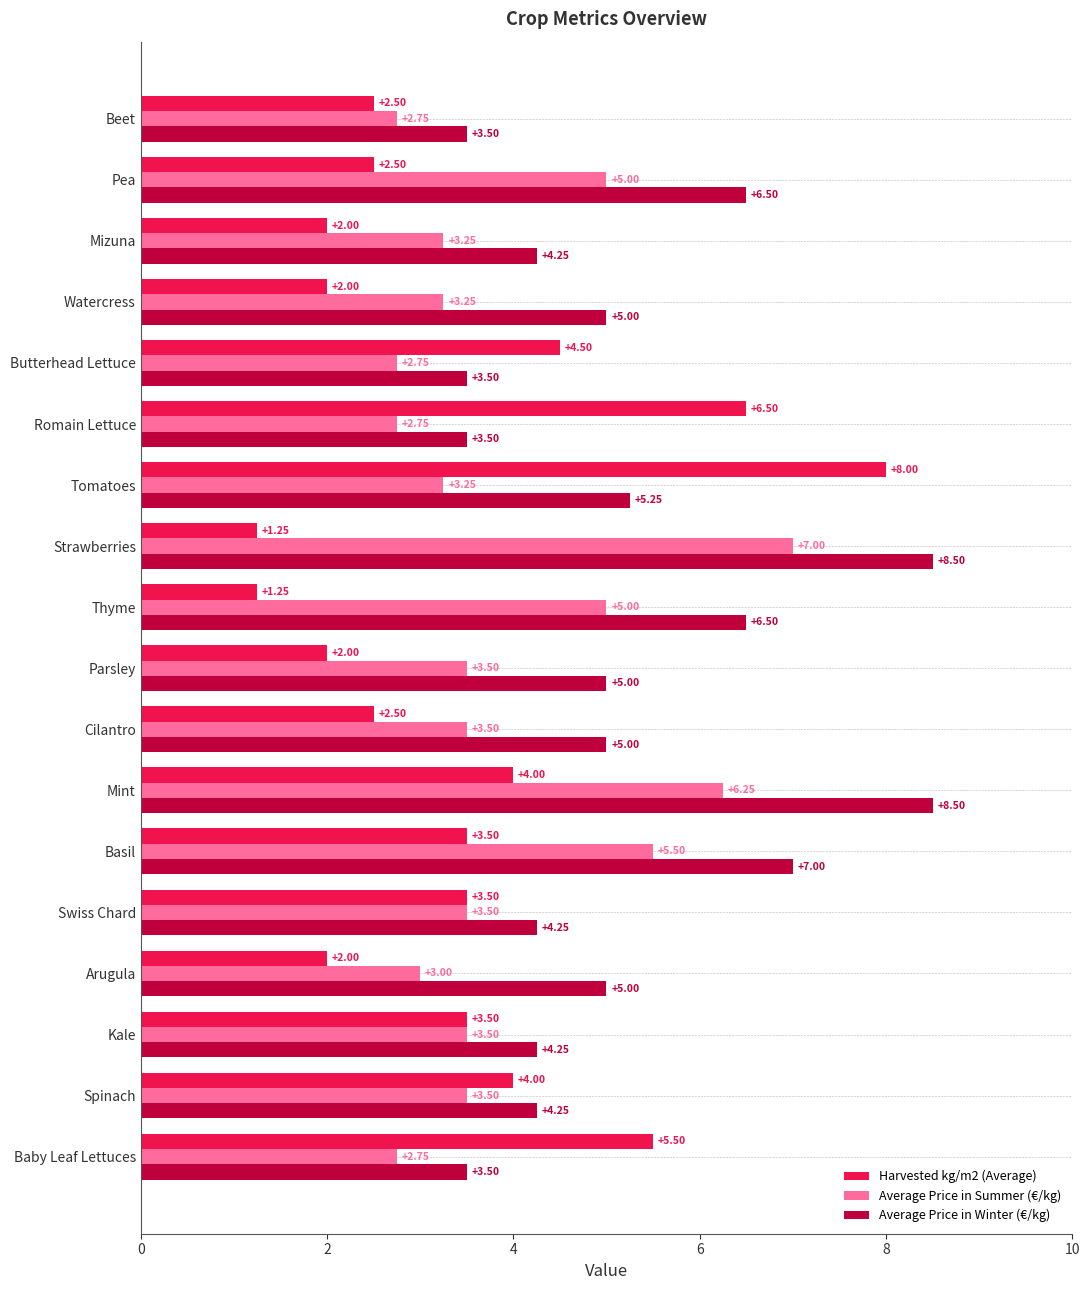

Between Arugula and Beet, which series saw the biggest shift?

Average Price in Winter (€/kg)